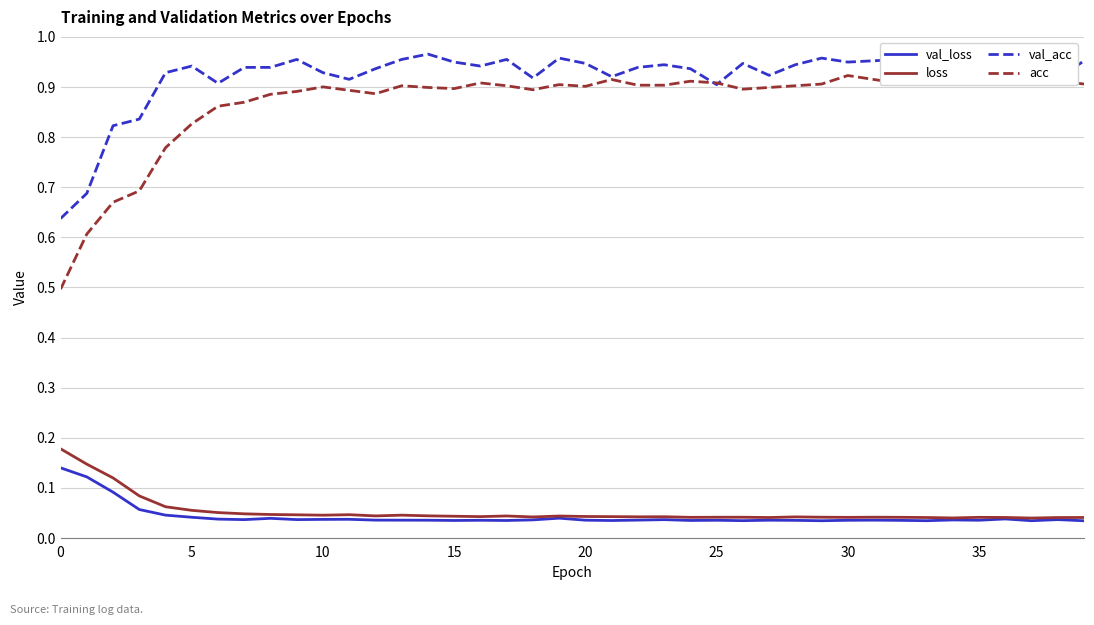

True or false: loss and acc intersect in this chart.

False